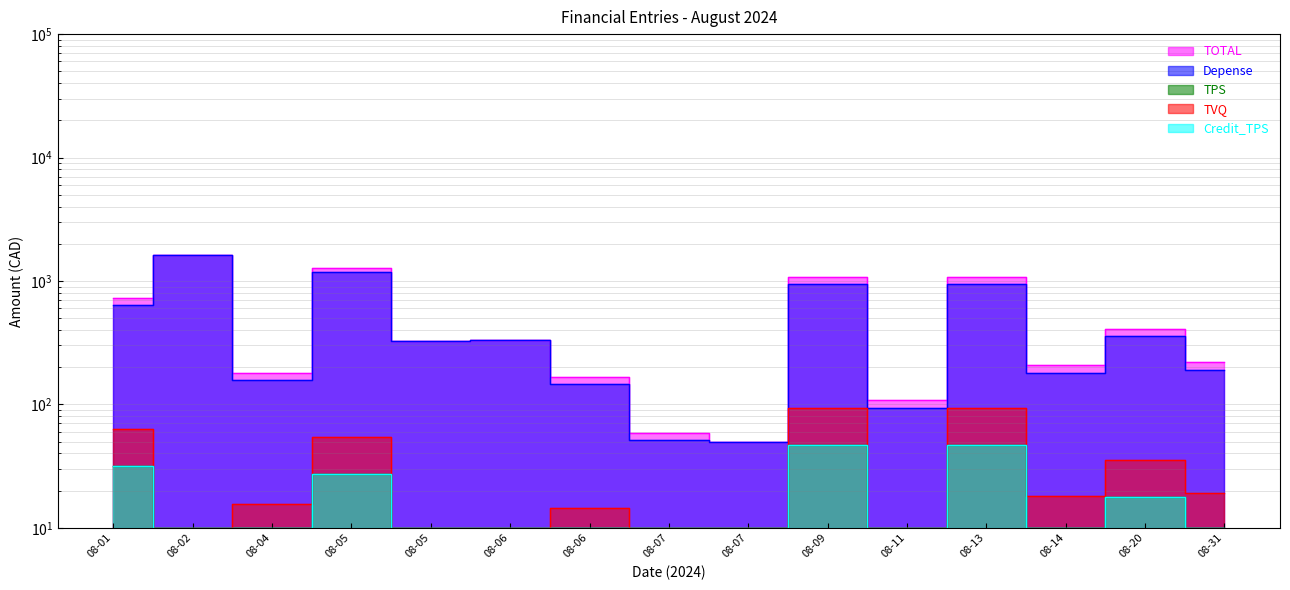

Where is TPS nearest to the value 52?

08-05